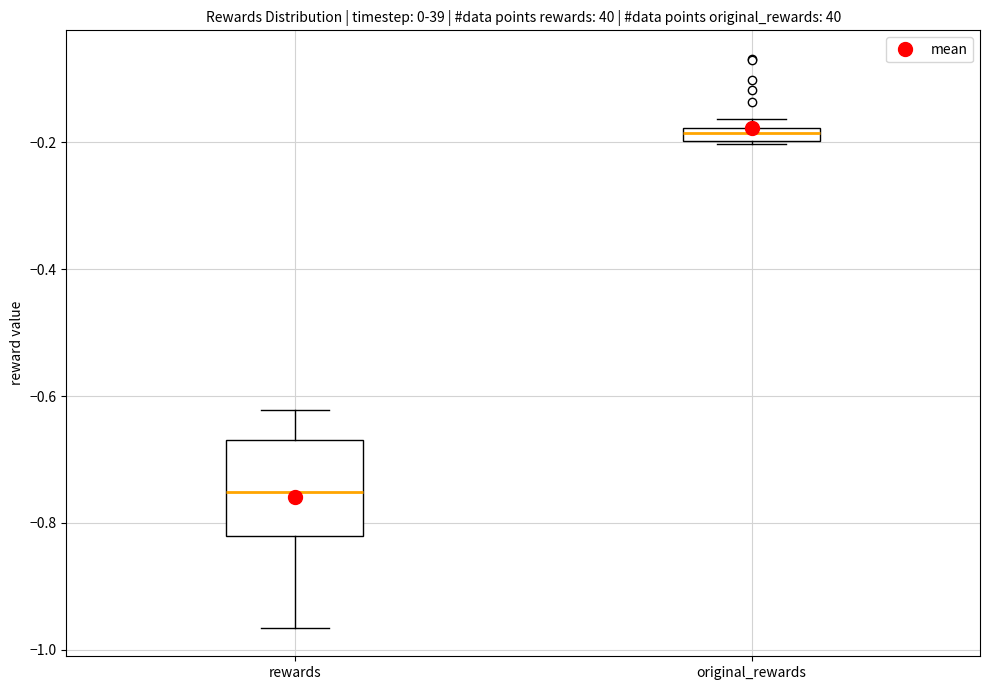

Which box is the tallest, from its lower edge to its upper edge?

rewards